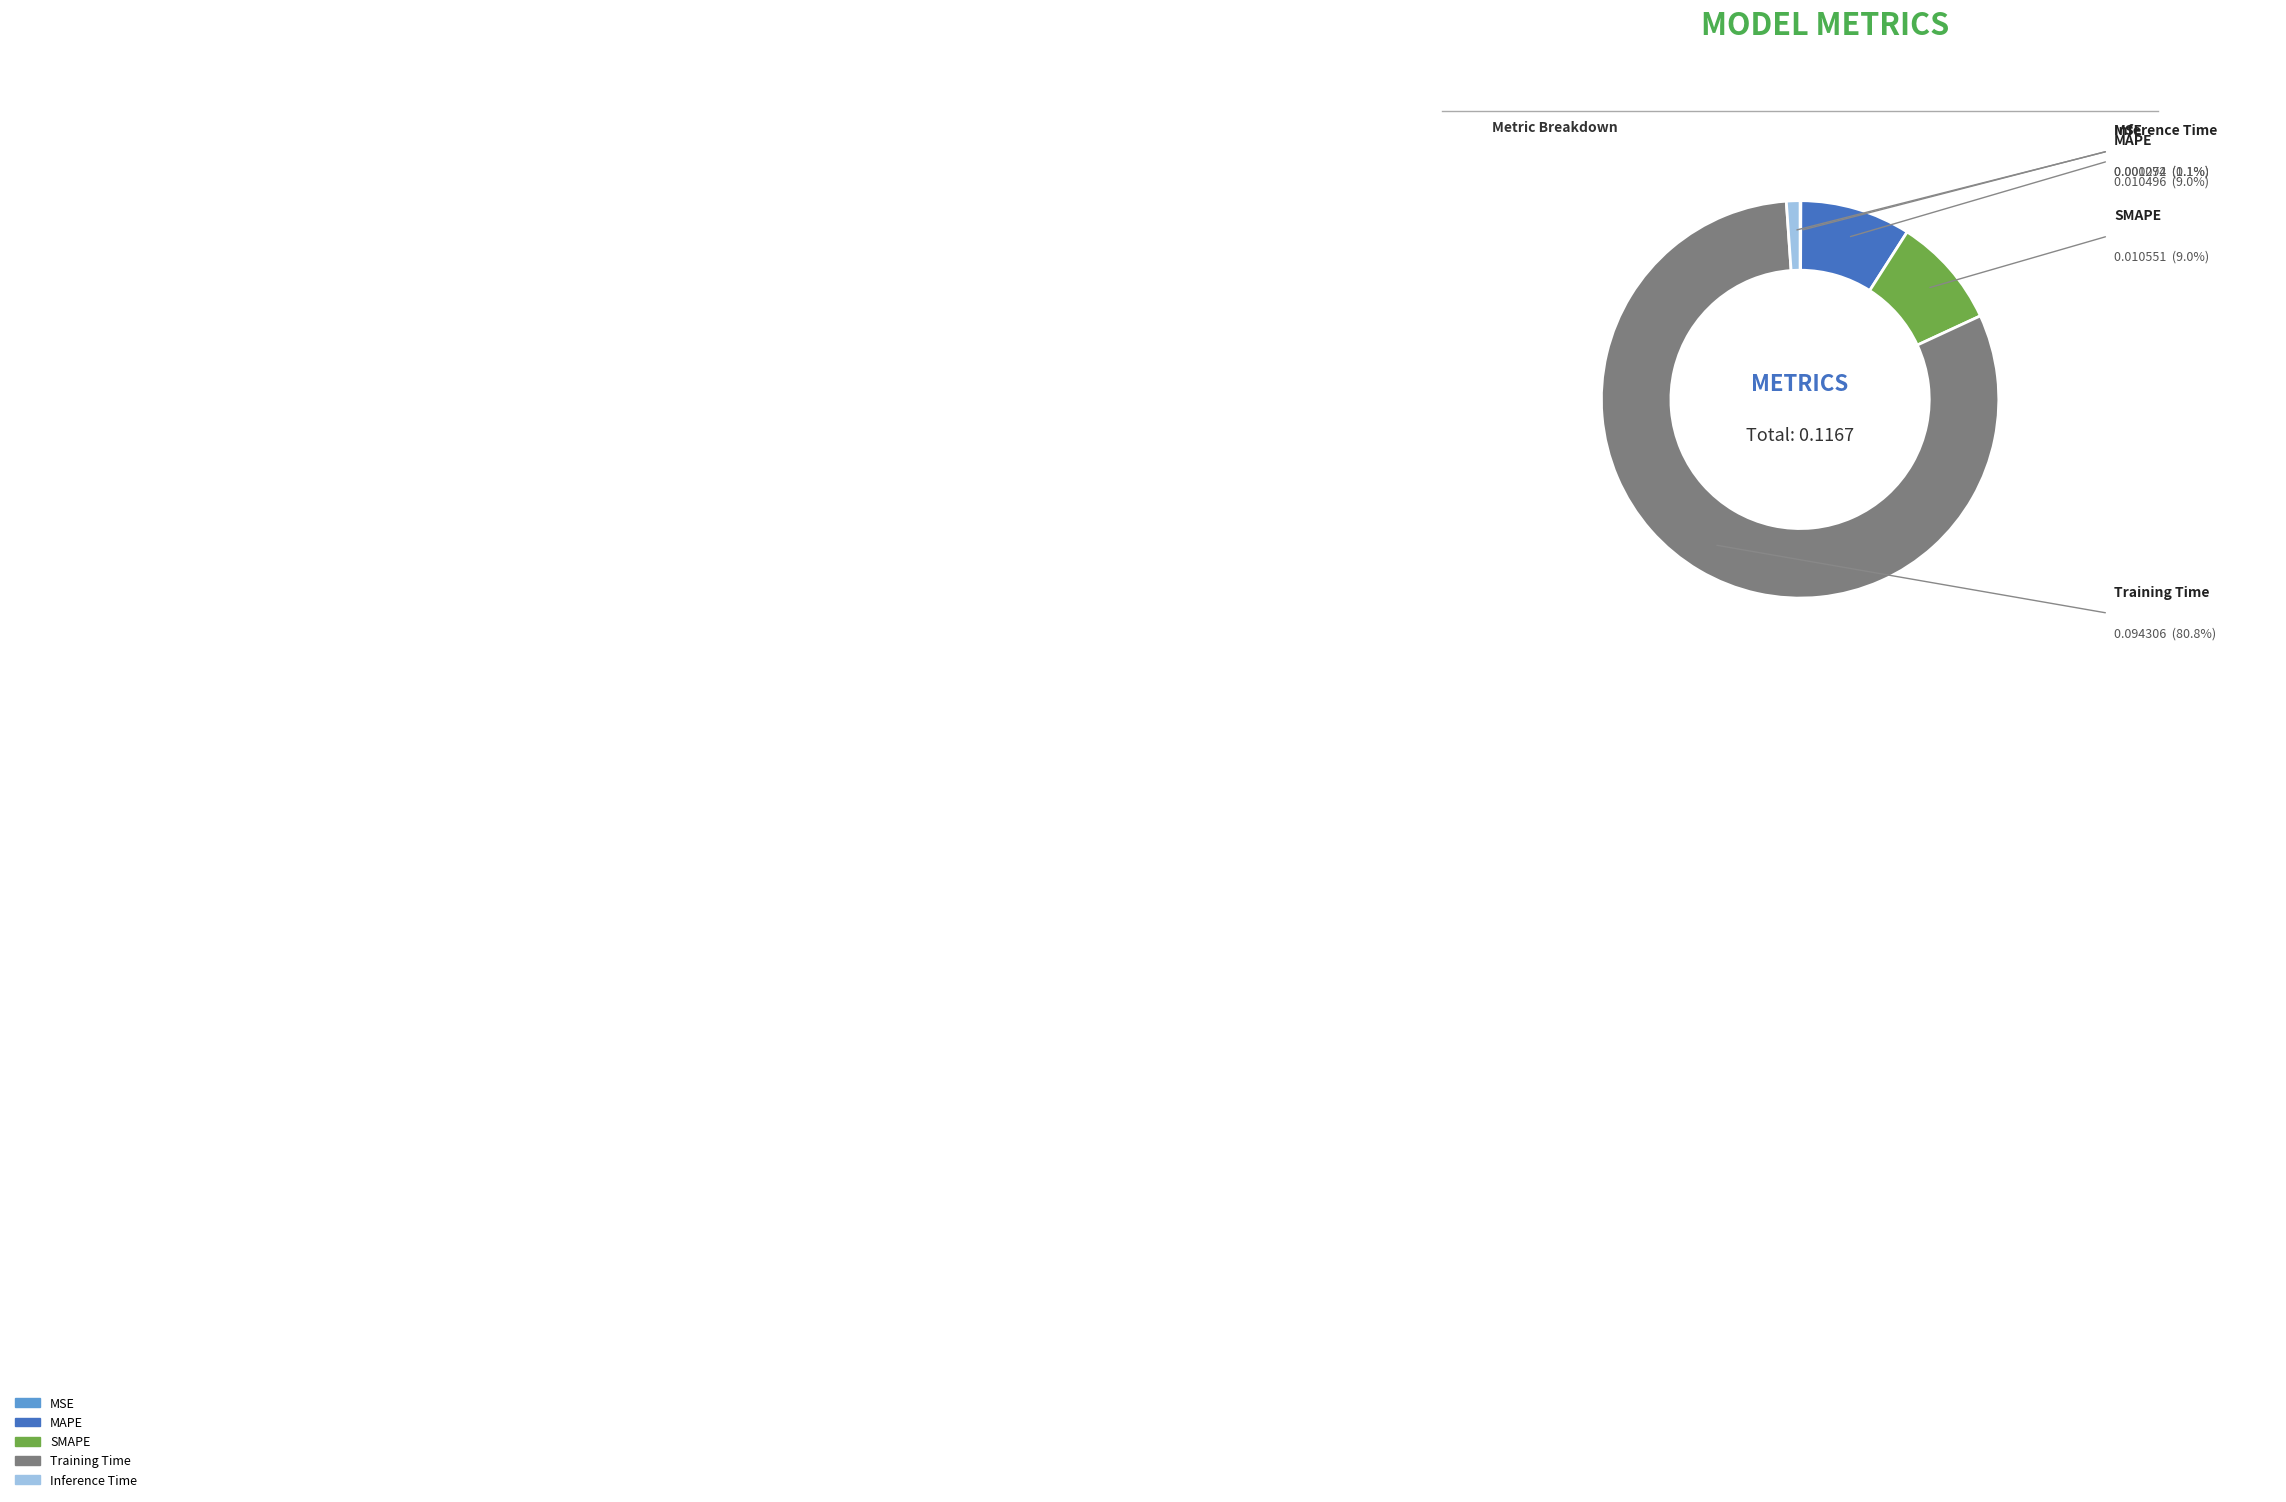

Between MAPE and Inference Time, which is larger?

MAPE